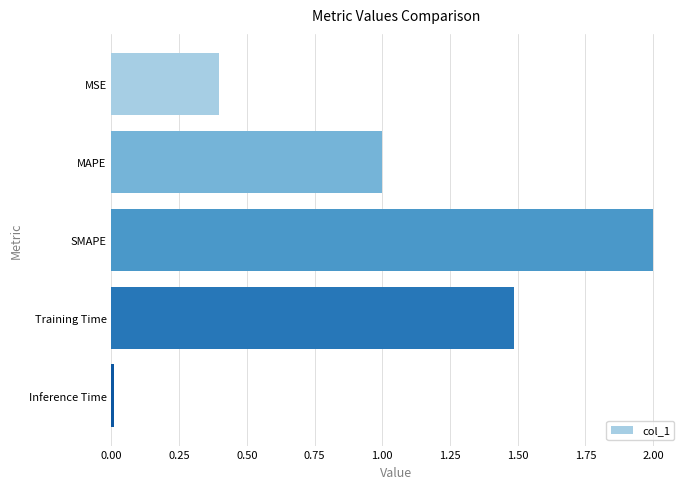

Rank the categories by value from highest to lowest.

SMAPE, Training Time, MAPE, MSE, Inference Time